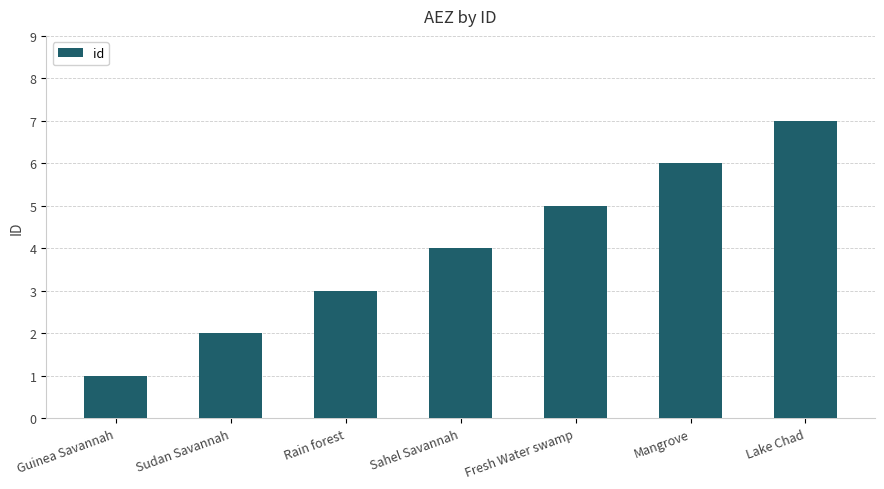

What is the sum of all values?

28